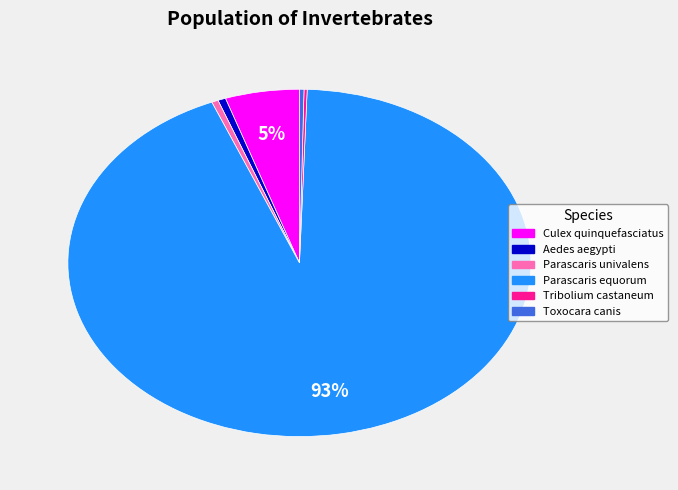

Does Parascaris equorum account for over 50% of the chart?

Yes